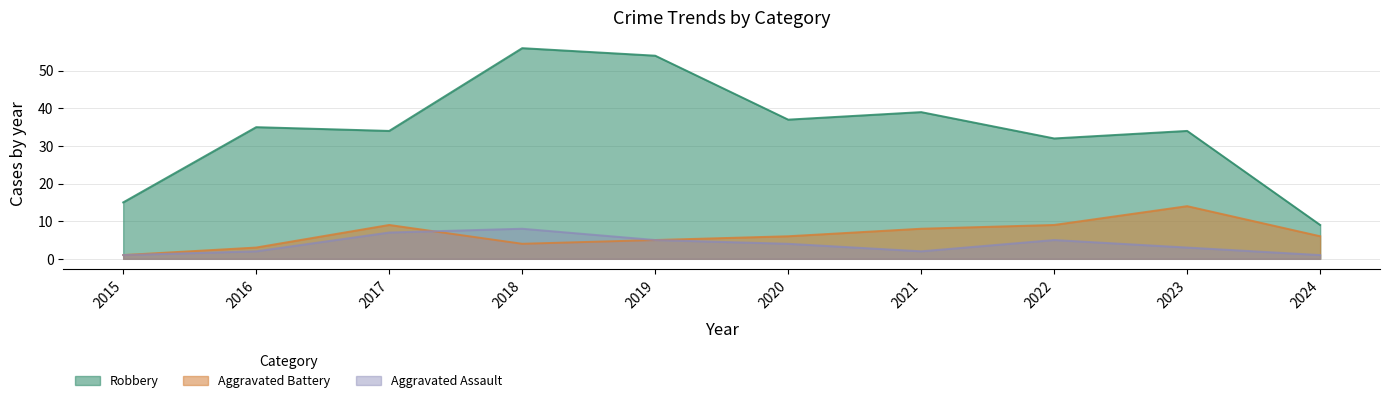

Read the Aggravated Assault value at 2021.

2